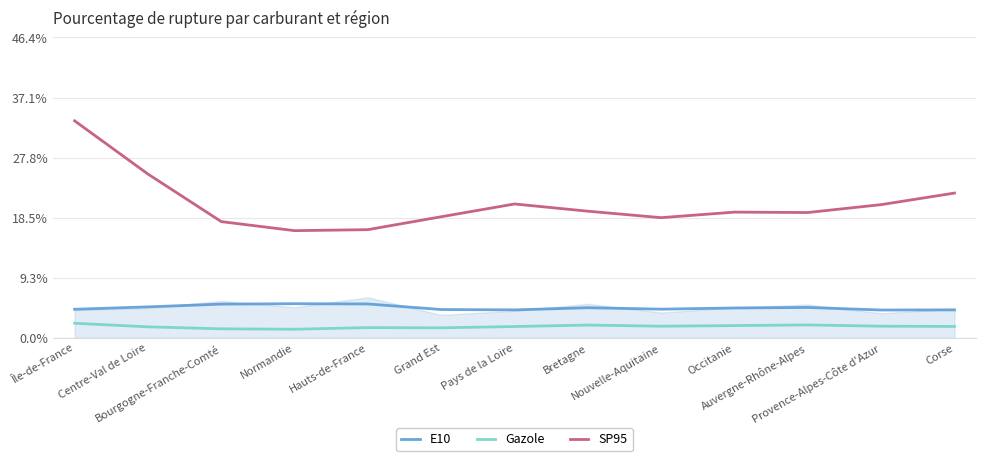

Reading left to right, list all the values displayed in this chart.

E10: 4.4	4.8	5.2	5.2	5.2	4.3	4.3	4.6	4.4	4.6	4.7	4.3	4.3
Gazole: 2.2	1.7	1.4	1.3	1.6	1.5	1.7	1.9	1.8	1.9	2.0	1.8	1.7
SP95: 33.5	25.3	17.9	16.5	16.7	18.7	20.7	19.5	18.5	19.4	19.3	20.5	22.3